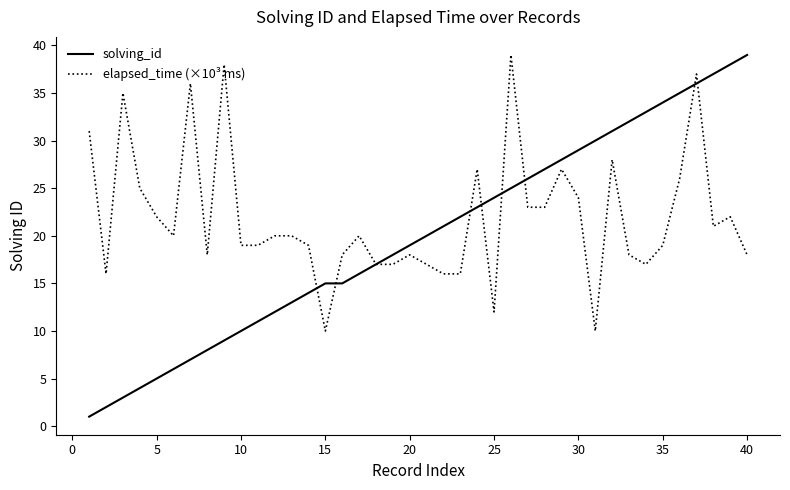

What are all the series names shown in the legend?

solving_id, elapsed_time (×10³ ms)